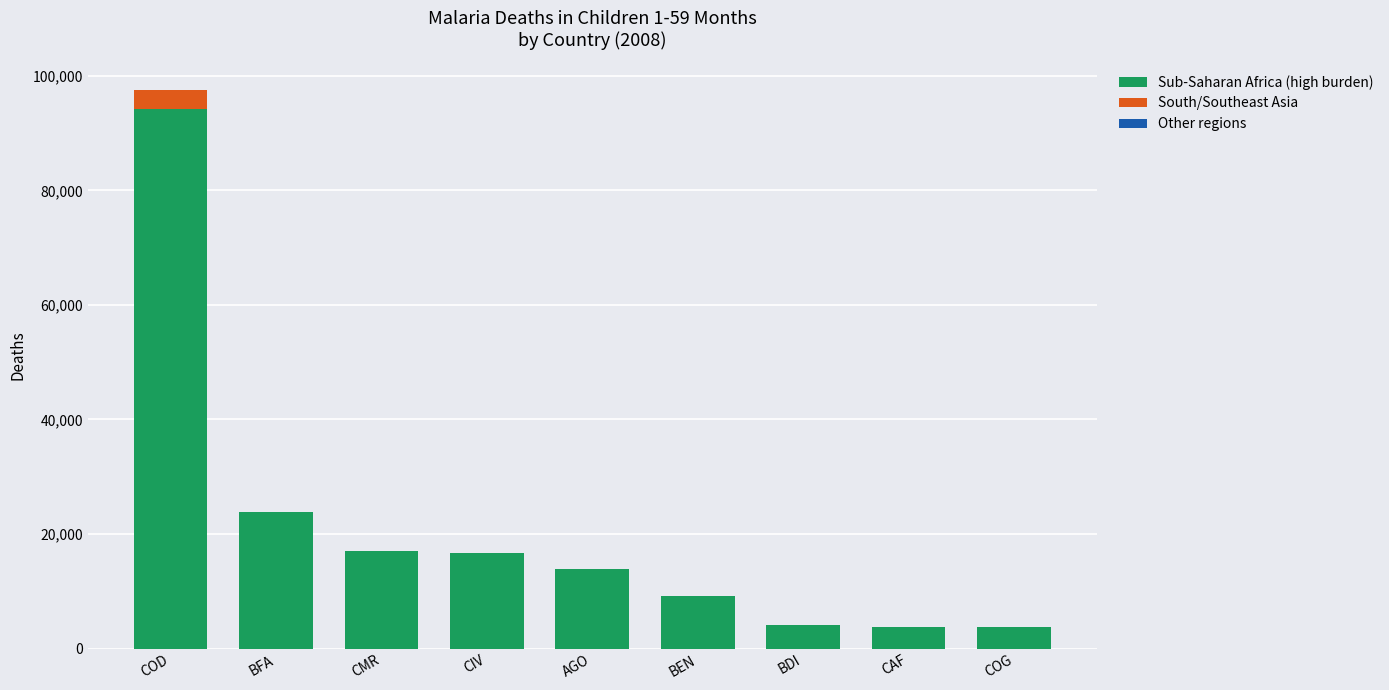

The value of Sub-Saharan Africa (high burden) at BDI is 4142. True or false?

True